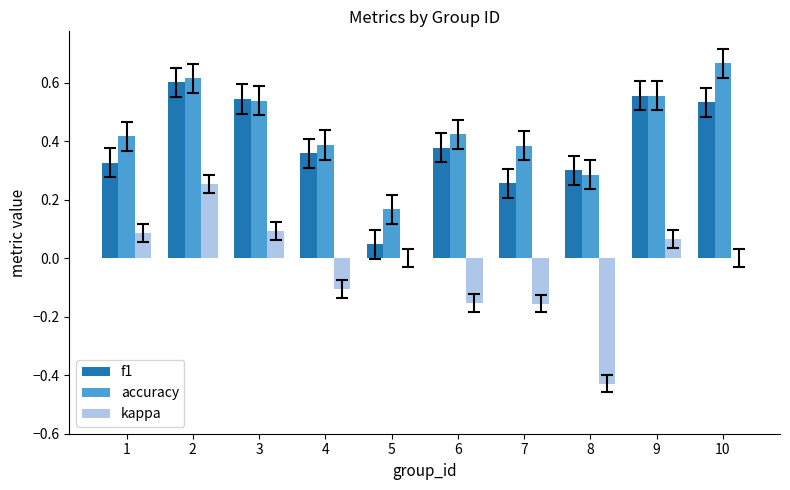

Is the value of f1 at 9 greater than the value of accuracy at 4?

Yes